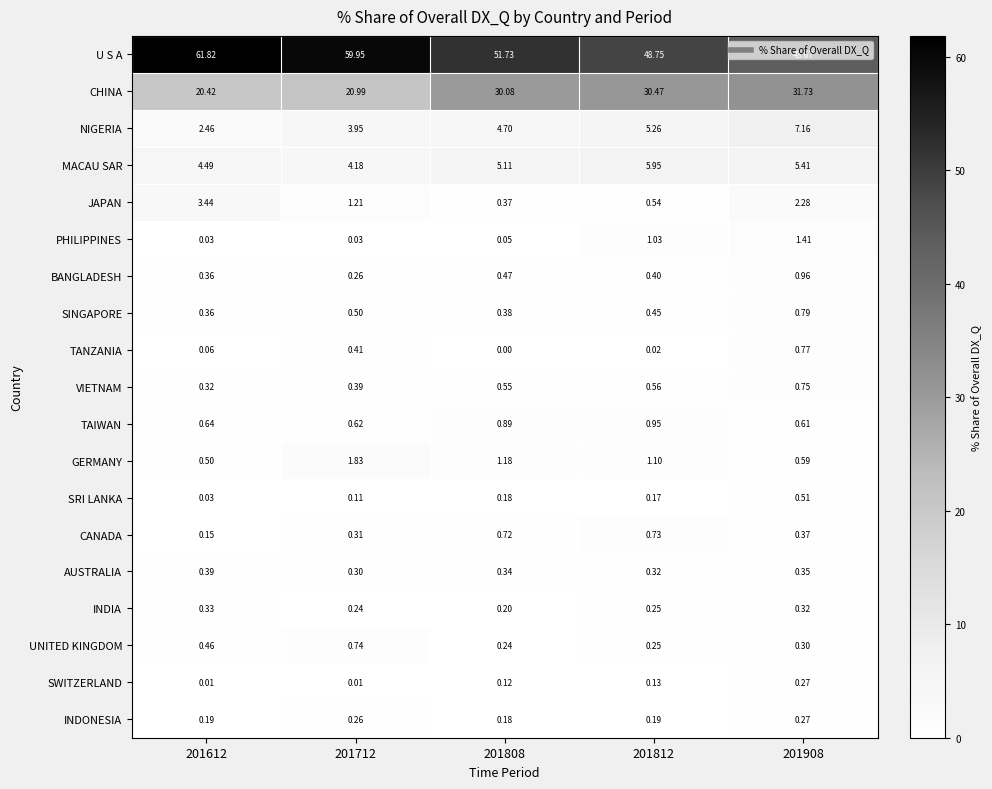

Which series has the widest spread of values?

U S A